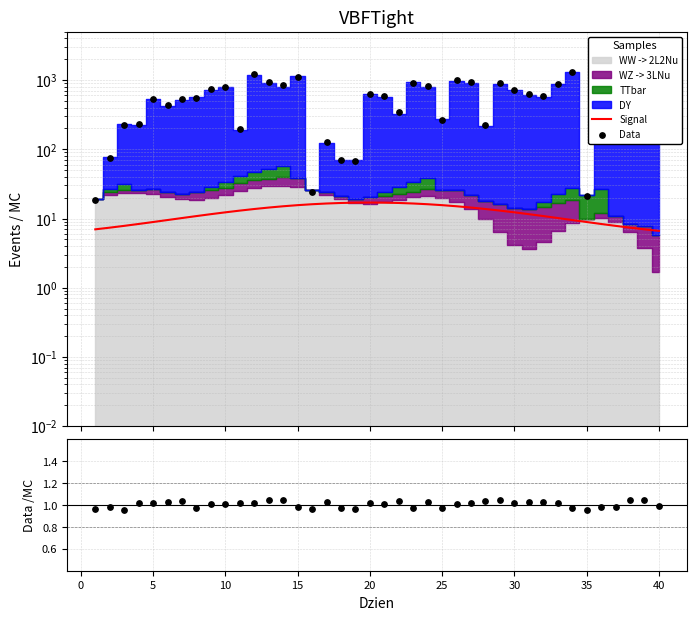

Which series reaches the minimum Y coordinate?

Data/MC